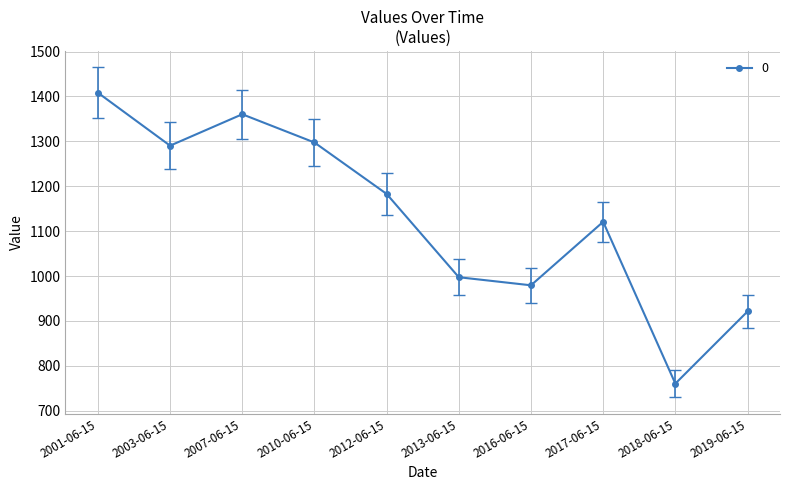

What is the maximum value shown in the chart?

1408.2